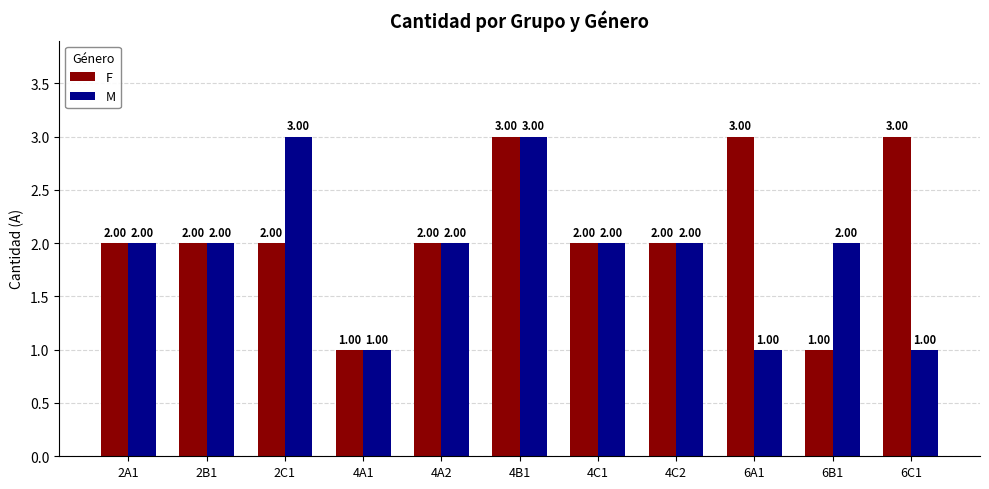

At 6B1, list the series in order from smallest to largest.

F, M